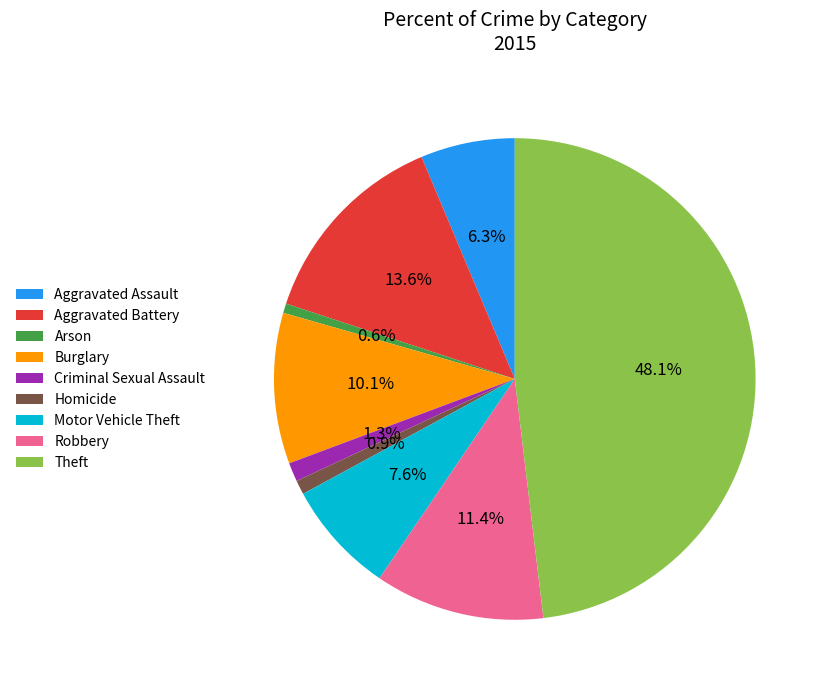

Which slice is the largest?

Theft